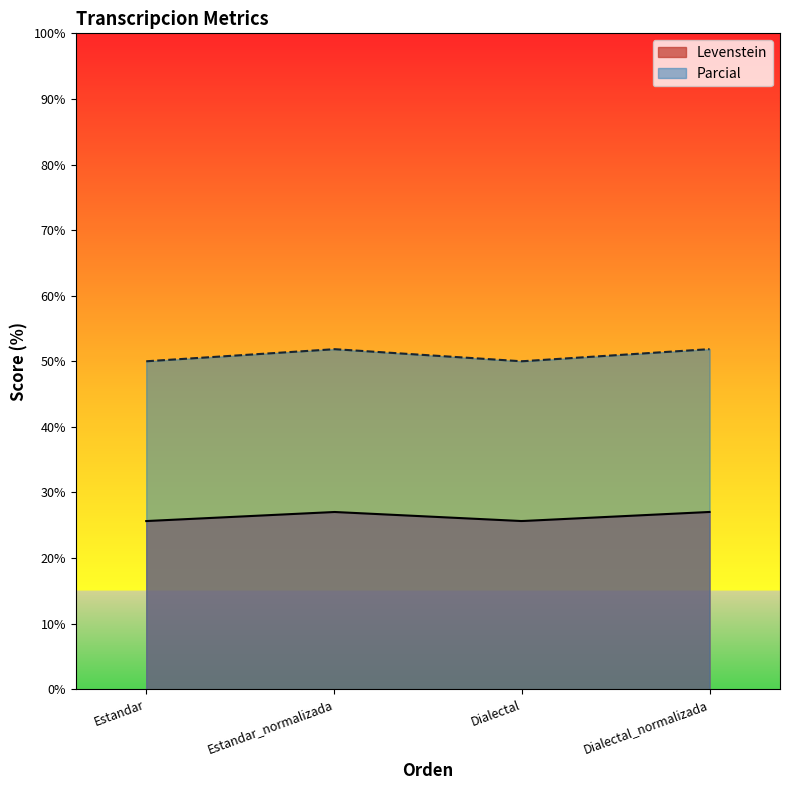

What is the difference between the highest and lowest values at Dialectal_normalizada?

24.8